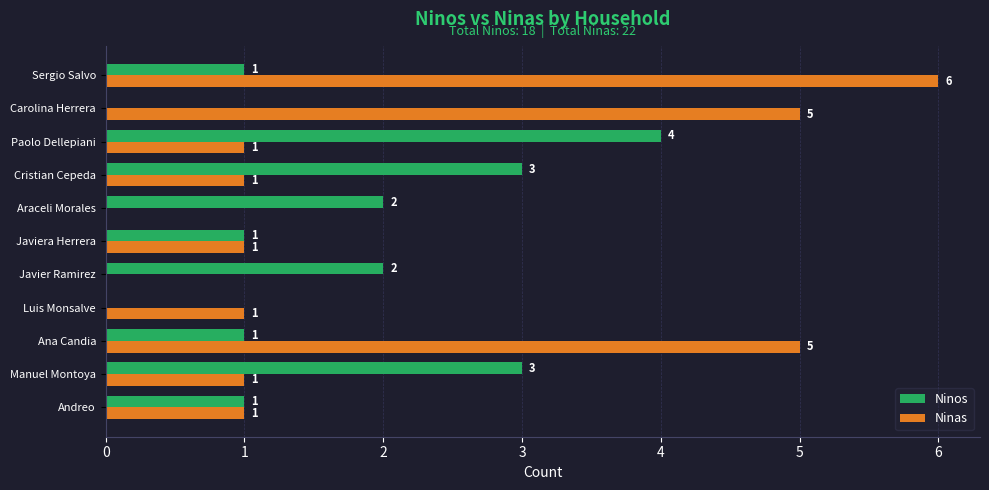

True or false: Ninas has a value of 2 at Manuel Montoya.

False